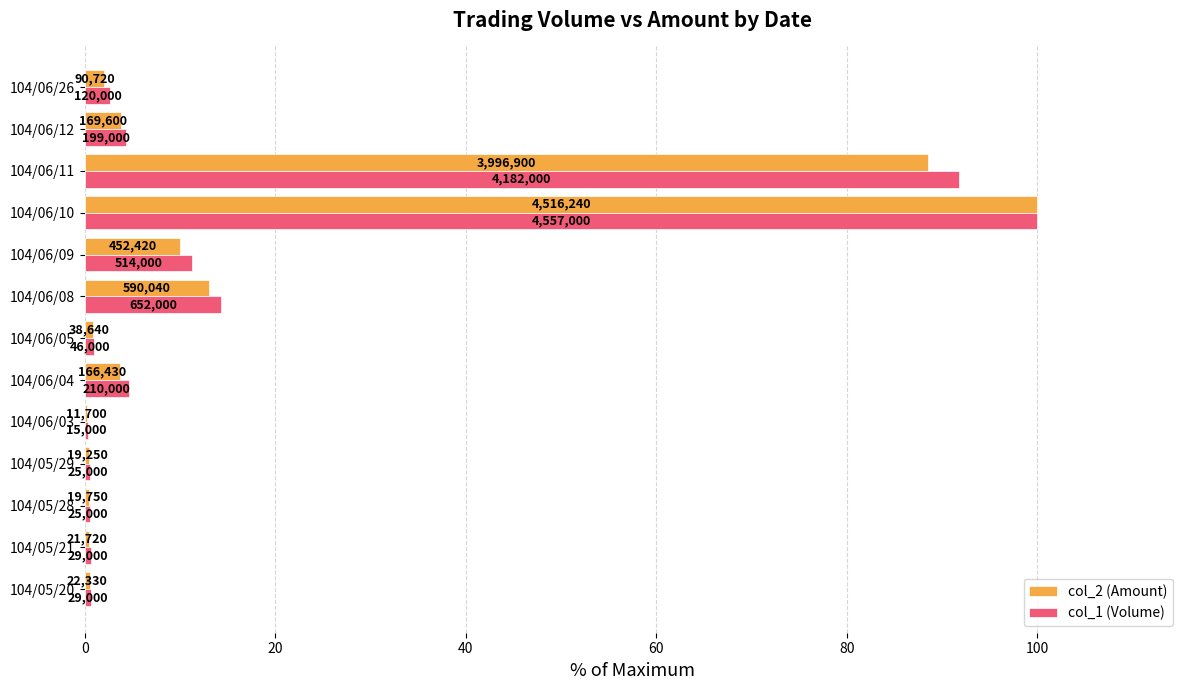

What is the smallest value displayed?

0.3